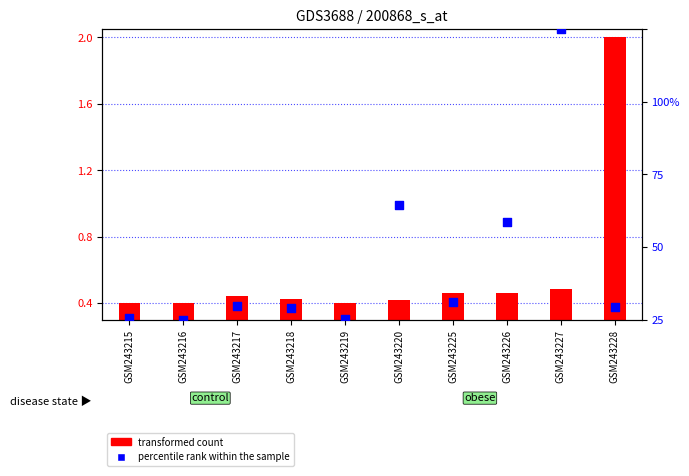

Which series has the largest Y range (max minus min)?

percentile rank within the sample